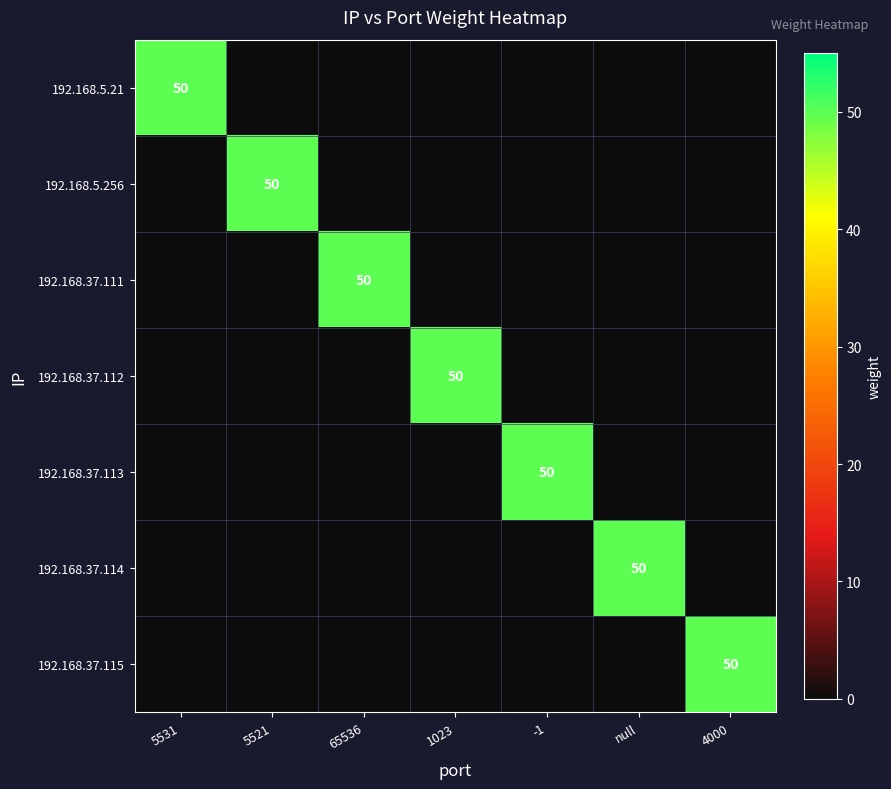

What is the spread (max minus min) of values at 5531?

50